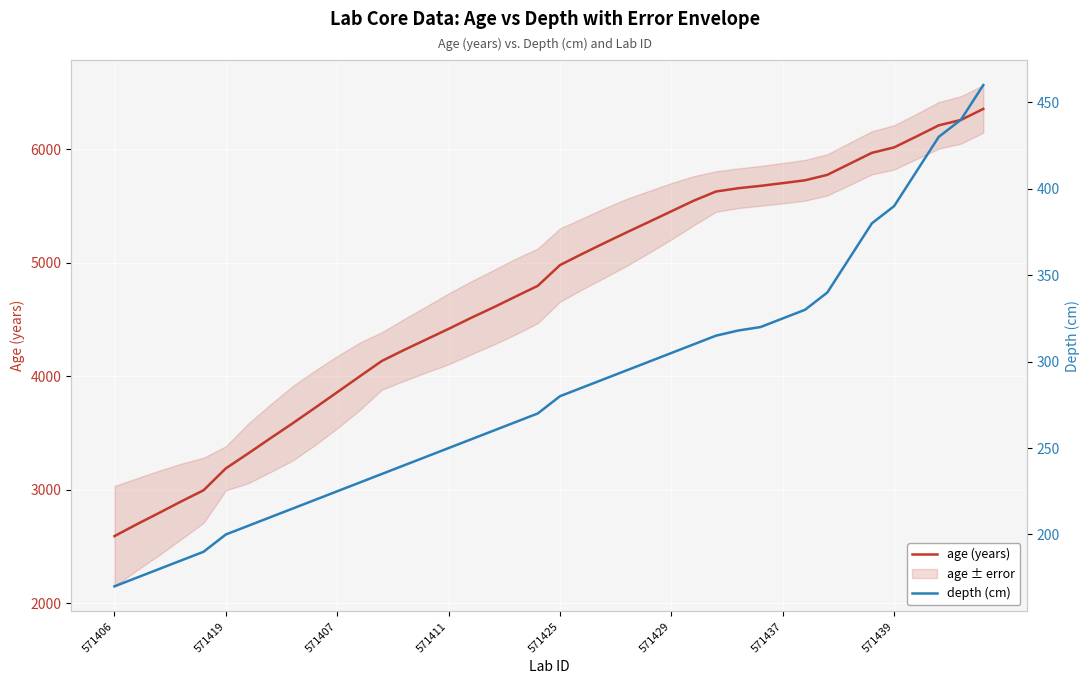

True or false: depth (cm) and age (years) cross at least once.

False